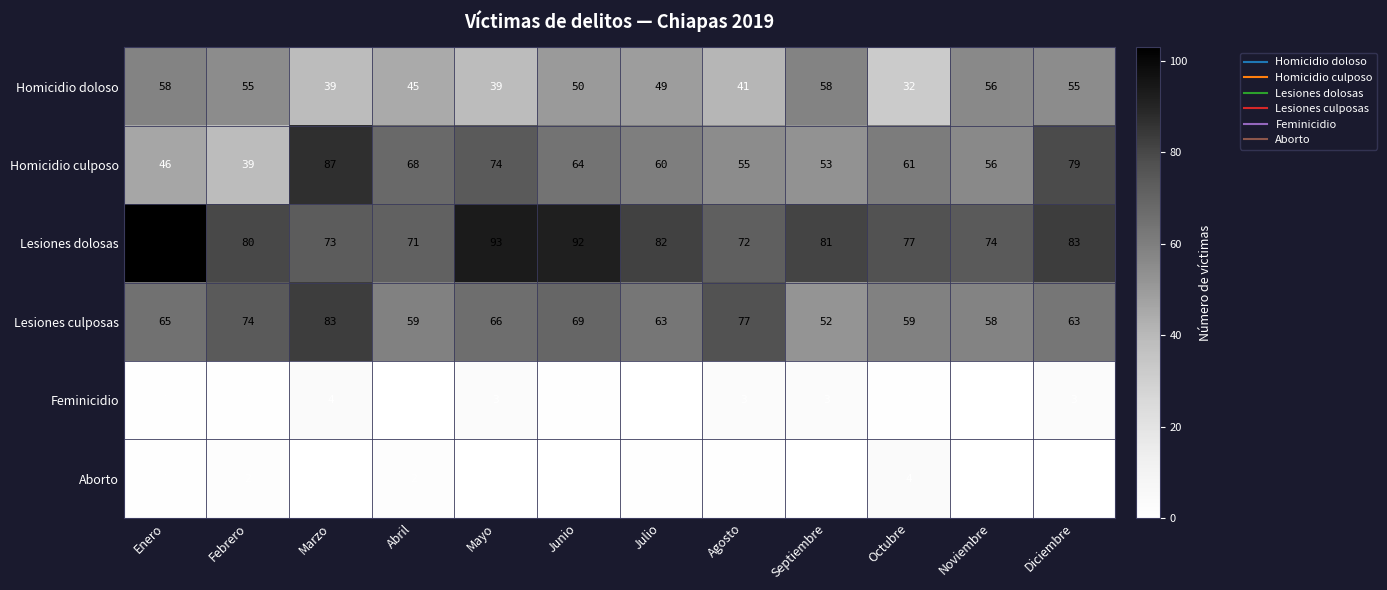

What is the spread (max minus min) of values at Julio?

82